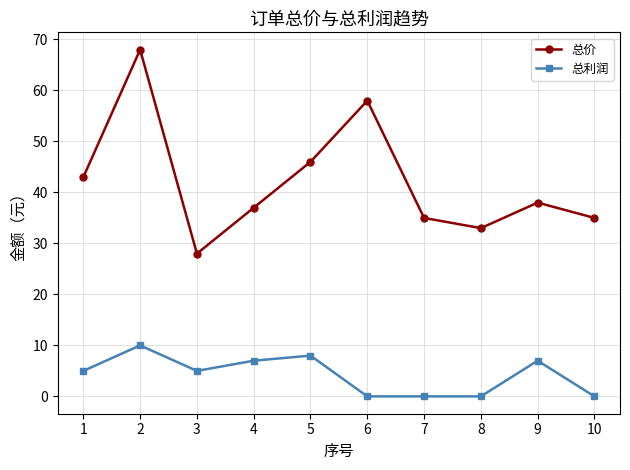

Which series has the largest range (max minus min)?

总价